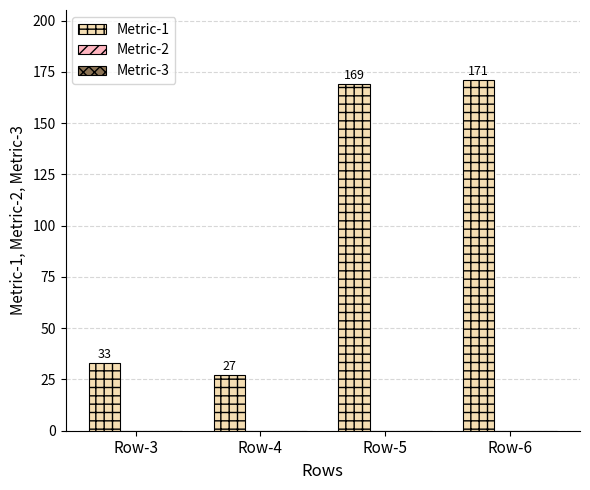

Does the chart contain any negative values?

No